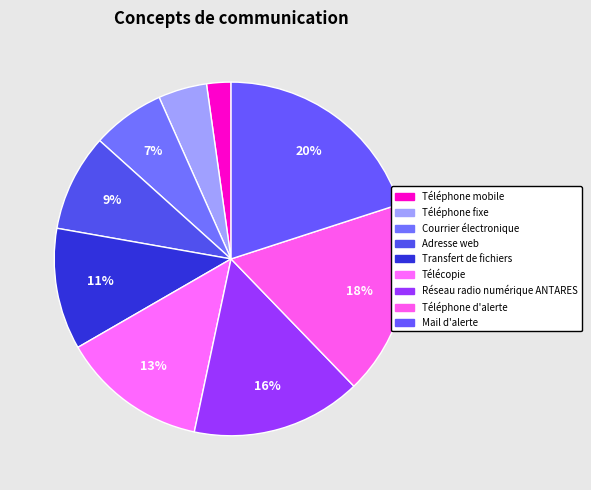

How many slices are in this pie chart?

9